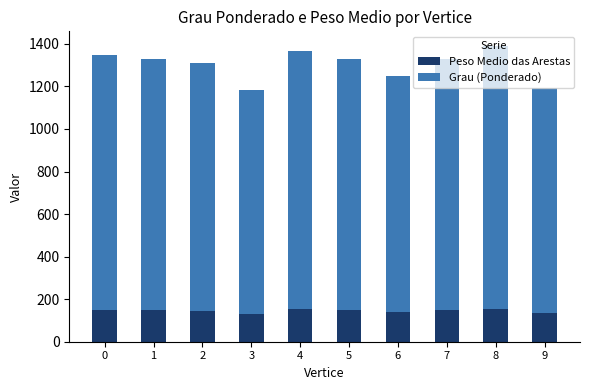

What is the sum of the Peso Medio das Arestas values at 3 and 4?

283.1